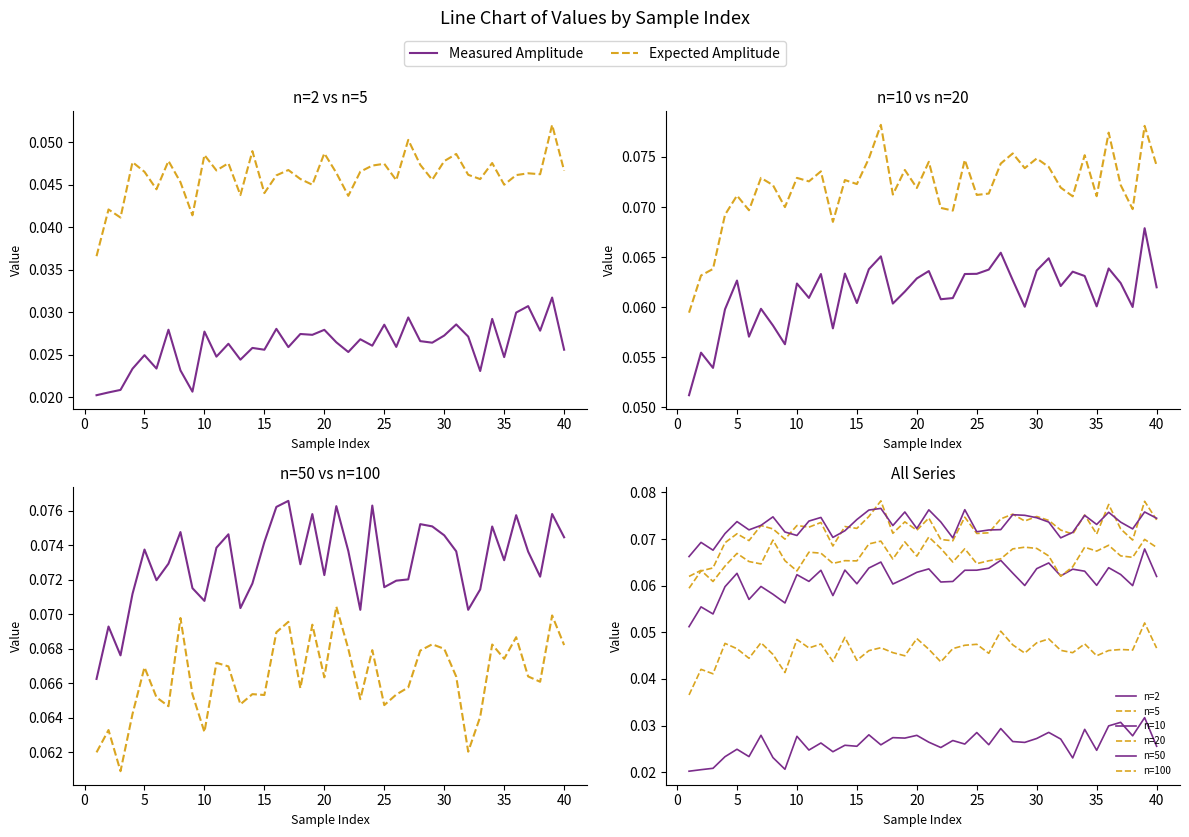

In 10, how many points are lower than both neighbors (excluding endpoints)?

12